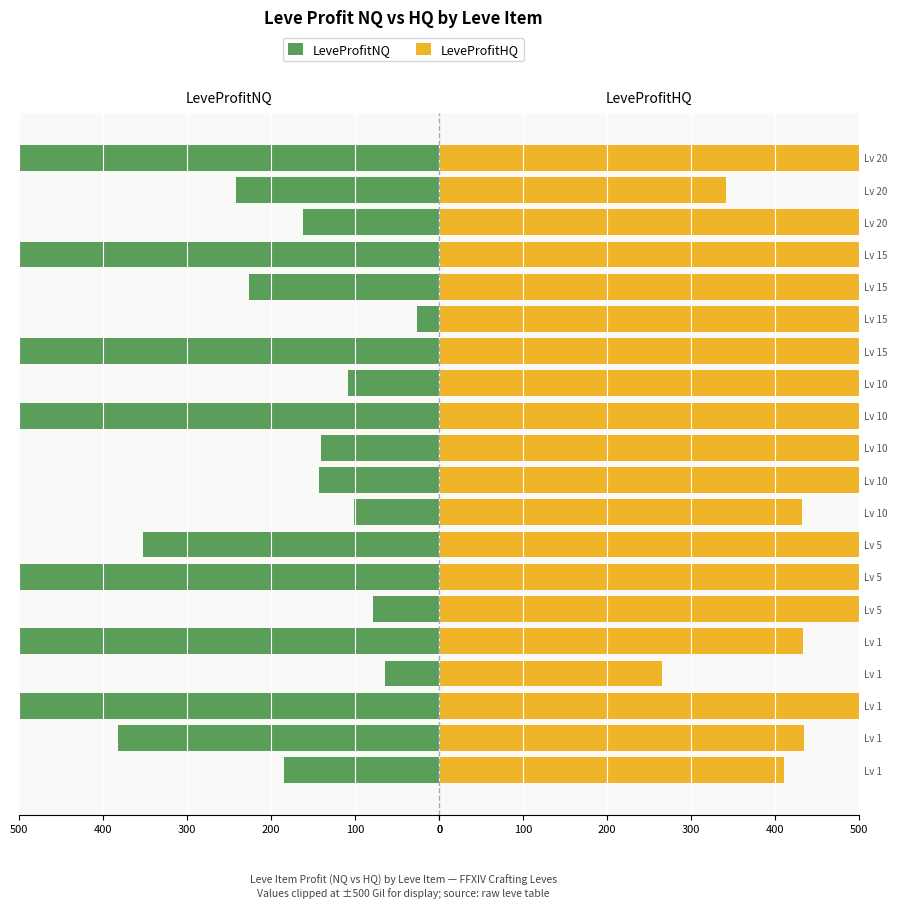

What is the maximum value for LeveProfitNQ?

500.0